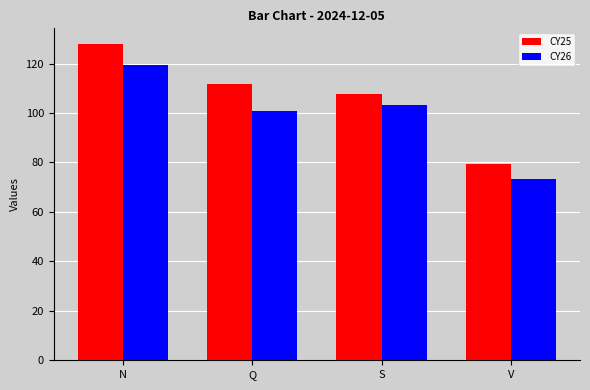

What is the difference between the highest and lowest values at N?

8.4